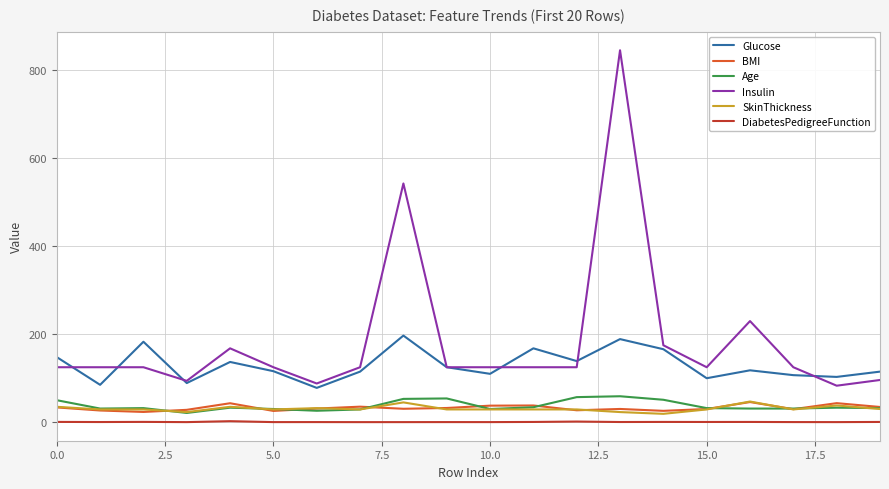

What is the difference between the maximum and minimum values in the DiabetesPedigreeFunction series?

2.2